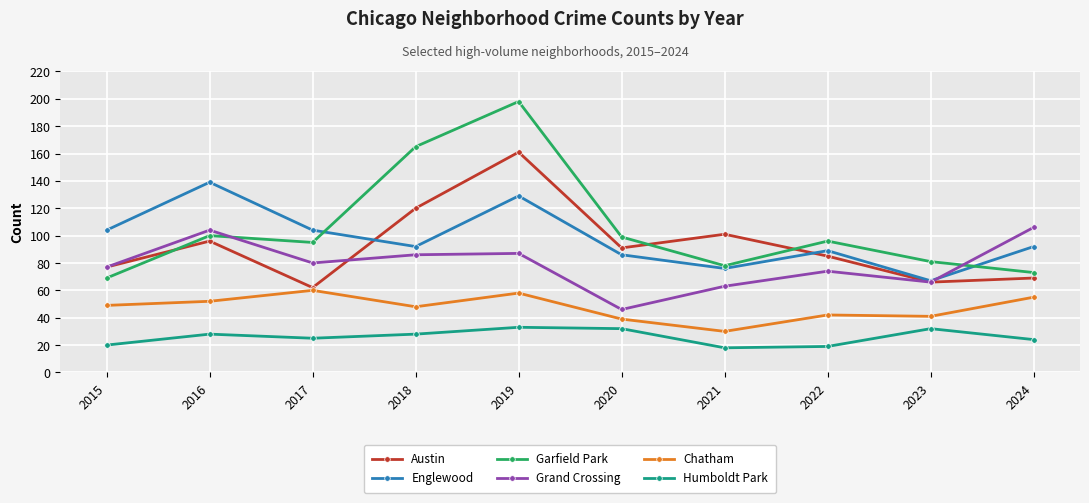

At which category is the sum across all series the highest?

2019